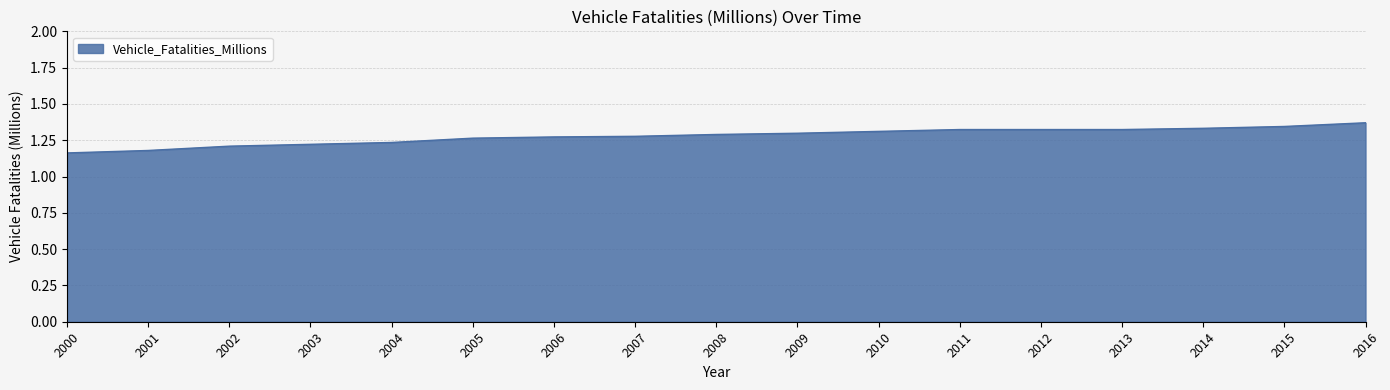

At which label is the value closest to 1?

2000